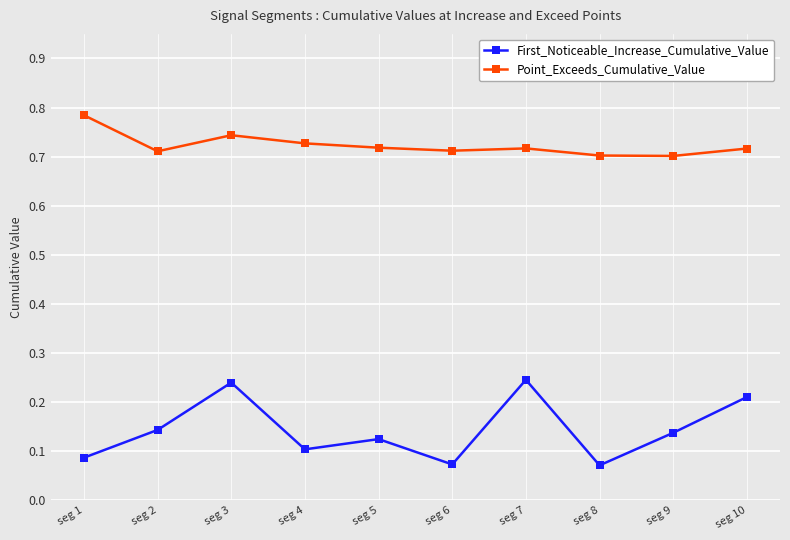

How many Point_Exceeds_Cumulative_Value values are between 0 and 1?

10